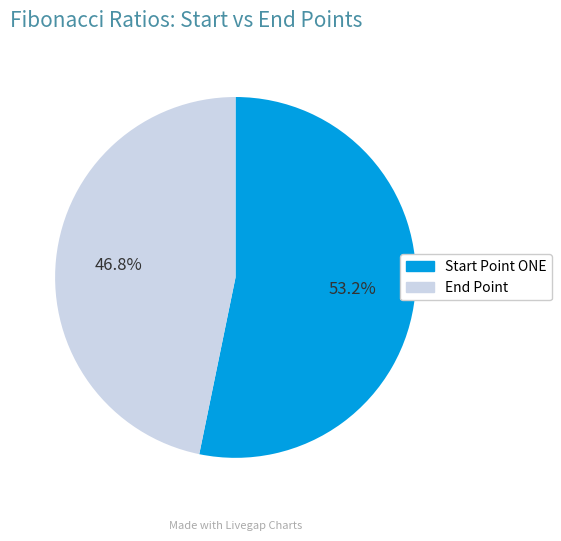

Does Start Point ONE represent more than half of the total?

Yes